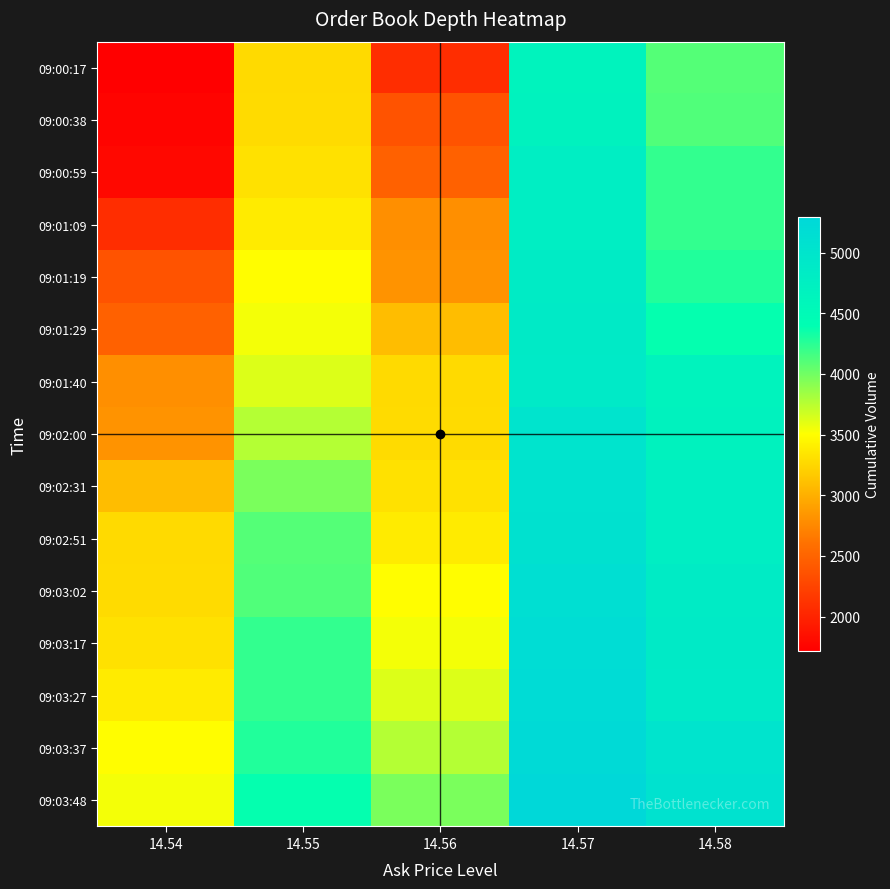

List the series in order of their peak value, highest first.

09:03:48, 09:03:37, 09:03:27, 09:03:17, 09:03:02, 09:02:51, 09:02:31, 09:02:00, 09:01:40, 09:01:29, 09:01:19, 09:01:09, 09:00:59, 09:00:38, 09:00:17